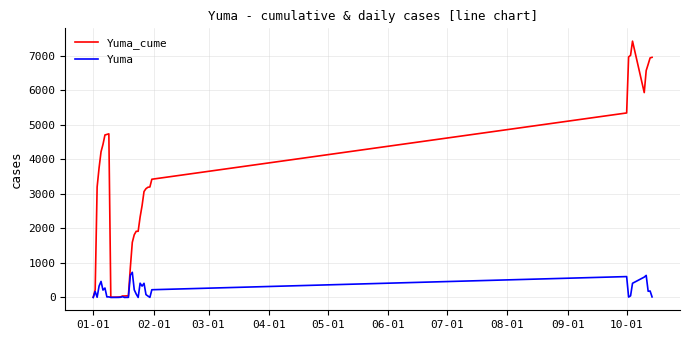

What is the difference between the maximum and minimum values in the Yuma_cume series?

7422